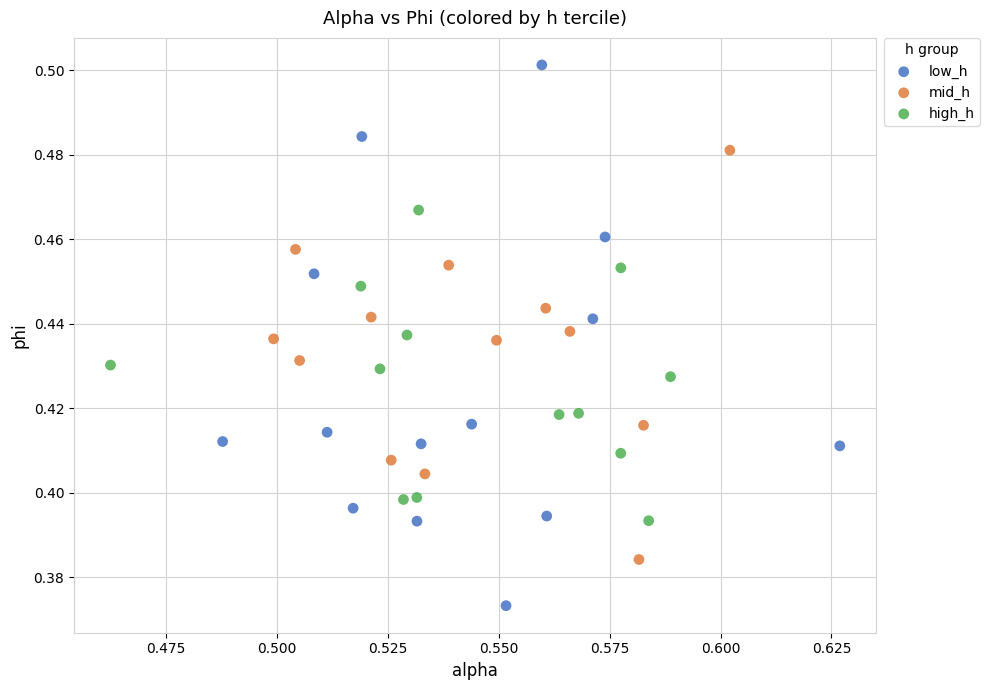

Which series reaches the minimum Y coordinate?

low_h